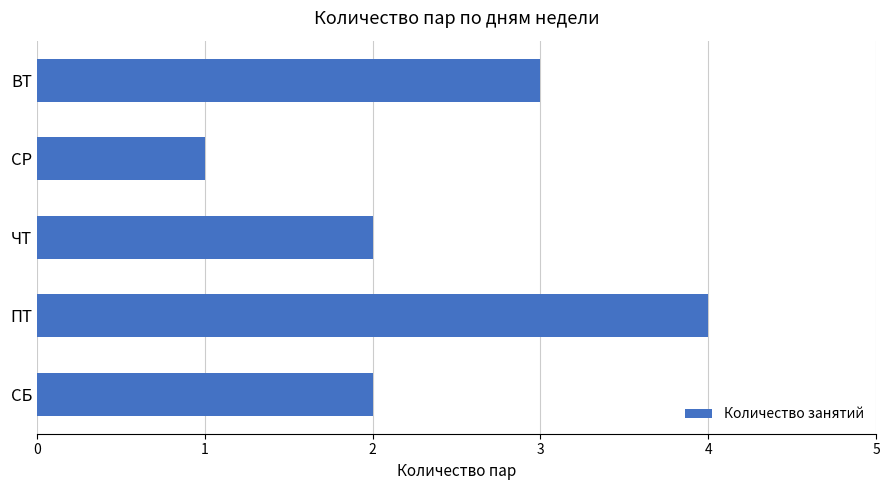

Which has a higher value, СР or ВТ?

ВТ